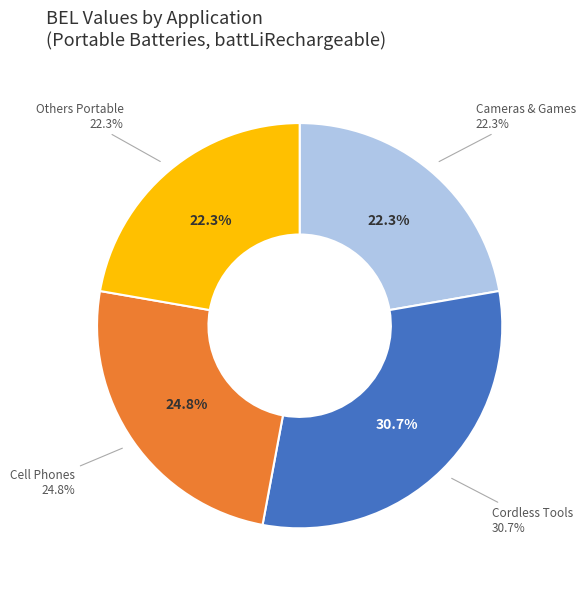

How many segments does this pie chart have?

4